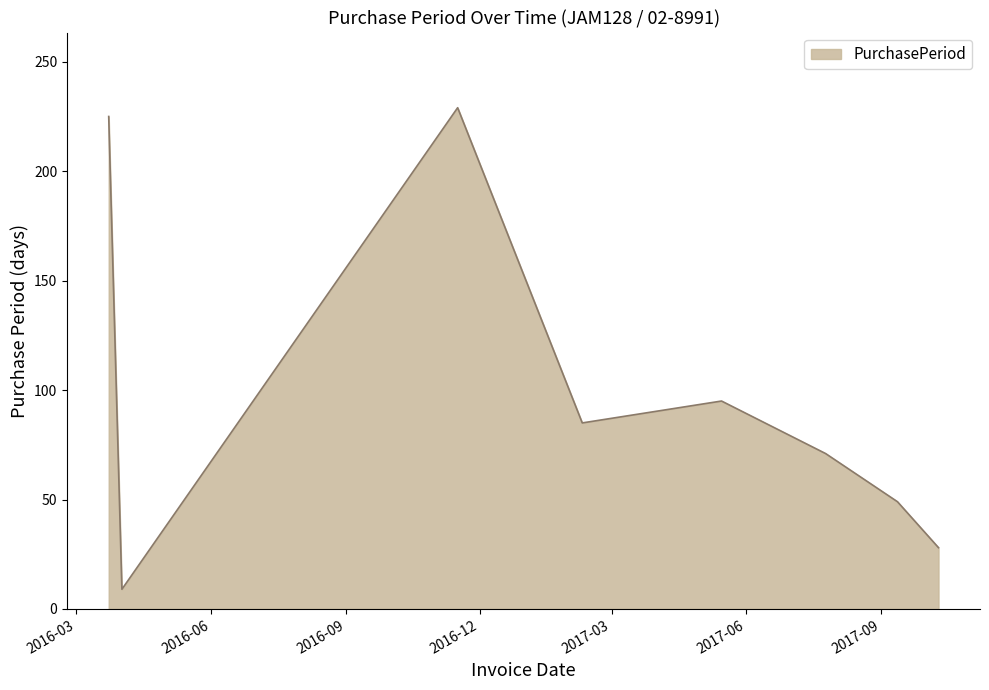

How many interior local valleys (lower than both neighbors) does the data have?

2